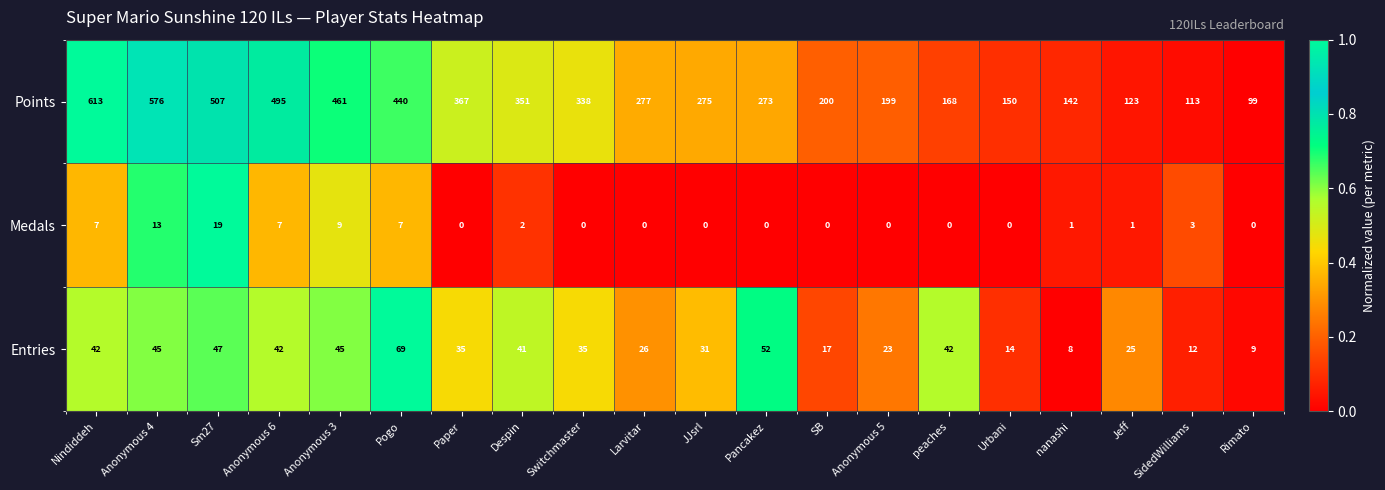

At Rimato, list the series in order from largest to smallest.

Points, Entries, Medals